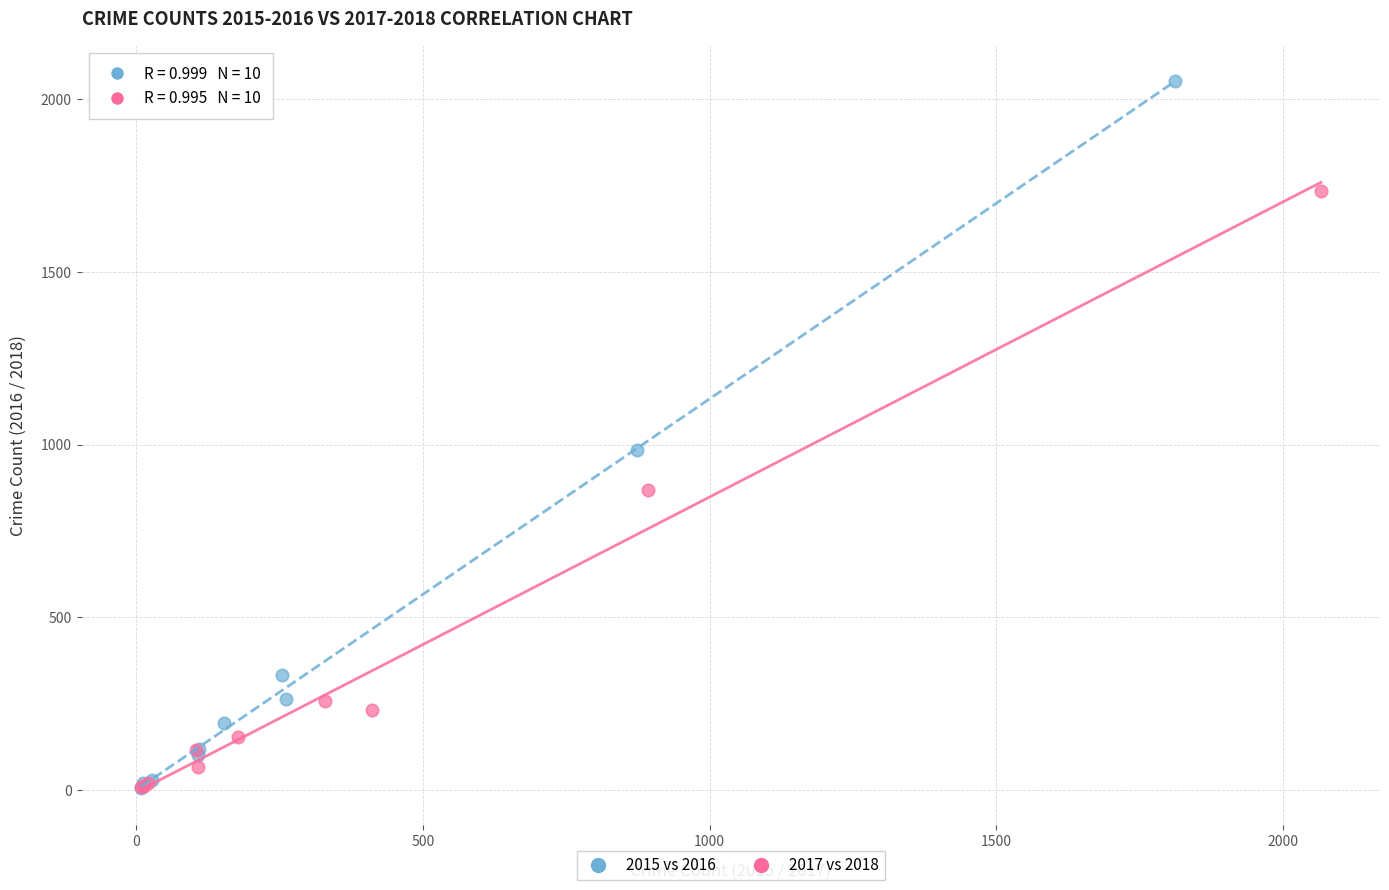

Which series has the largest Y range (max minus min)?

2015 vs 2016